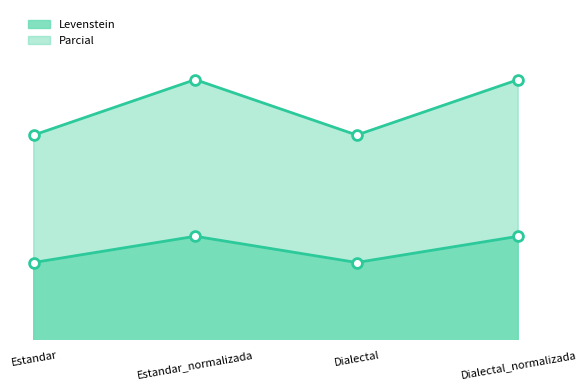

At how many categories does at least one series exceed 67?

4